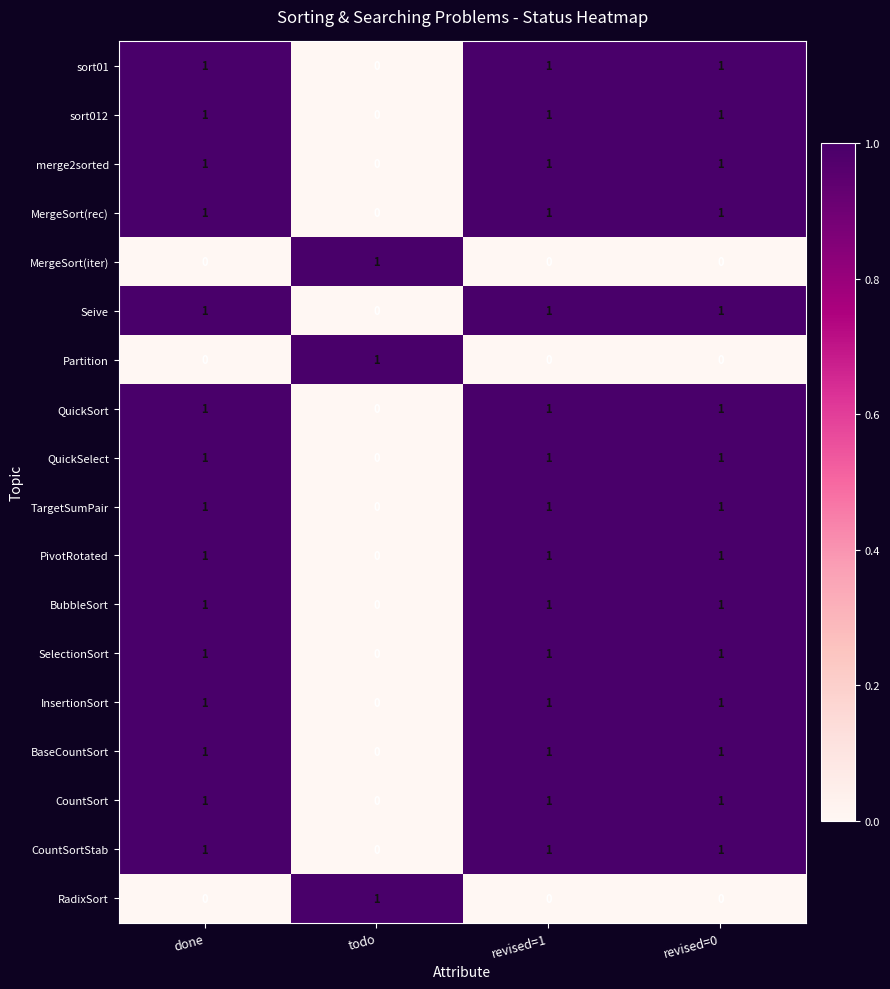

What is the total value across all series at done?

15